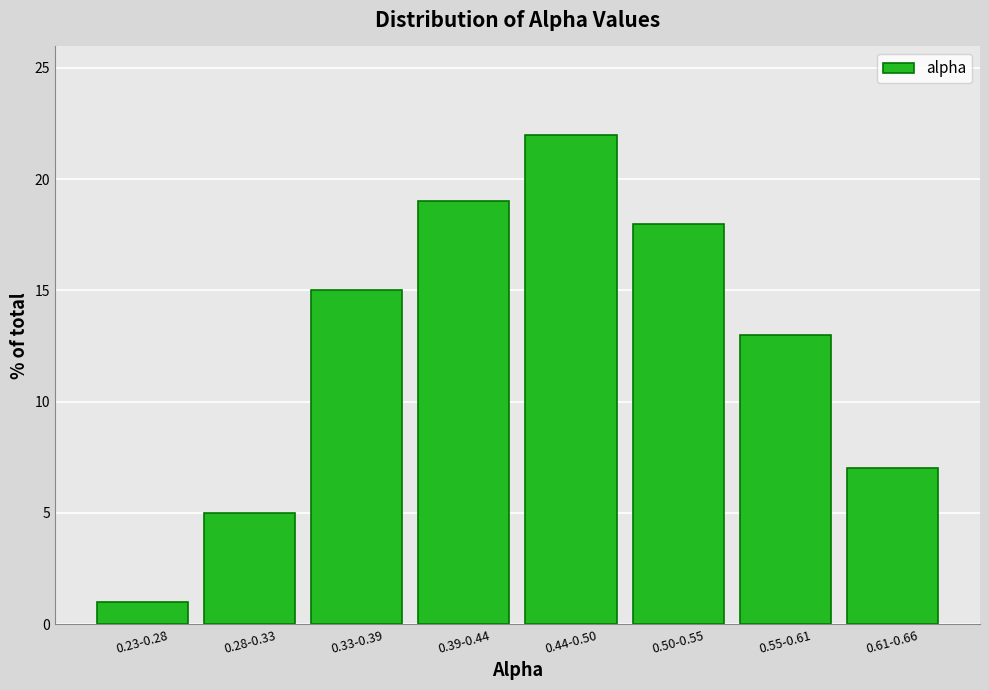

Reading left to right, transcribe all the data shown in this chart.

1.0	5.0	15.0	19.0	22.0	18.0	13.0	7.0